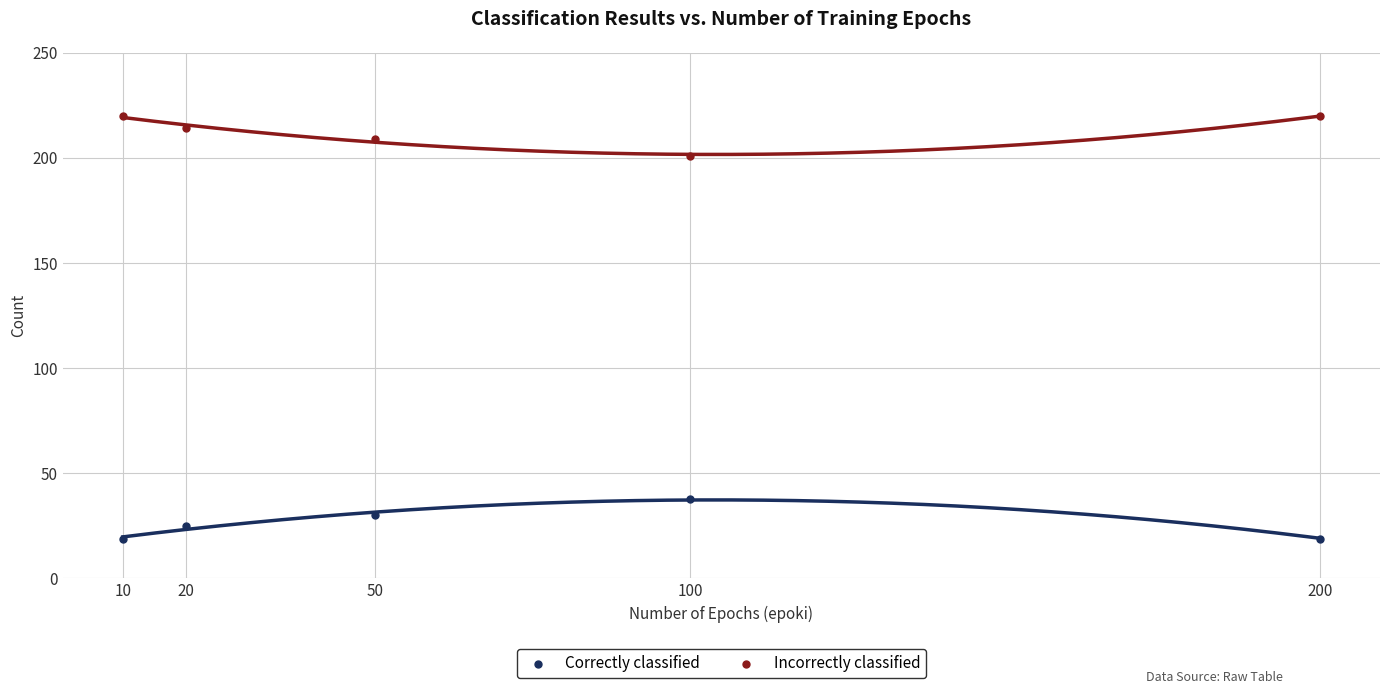

Which series contains the lowest Y value?

Correctly classified